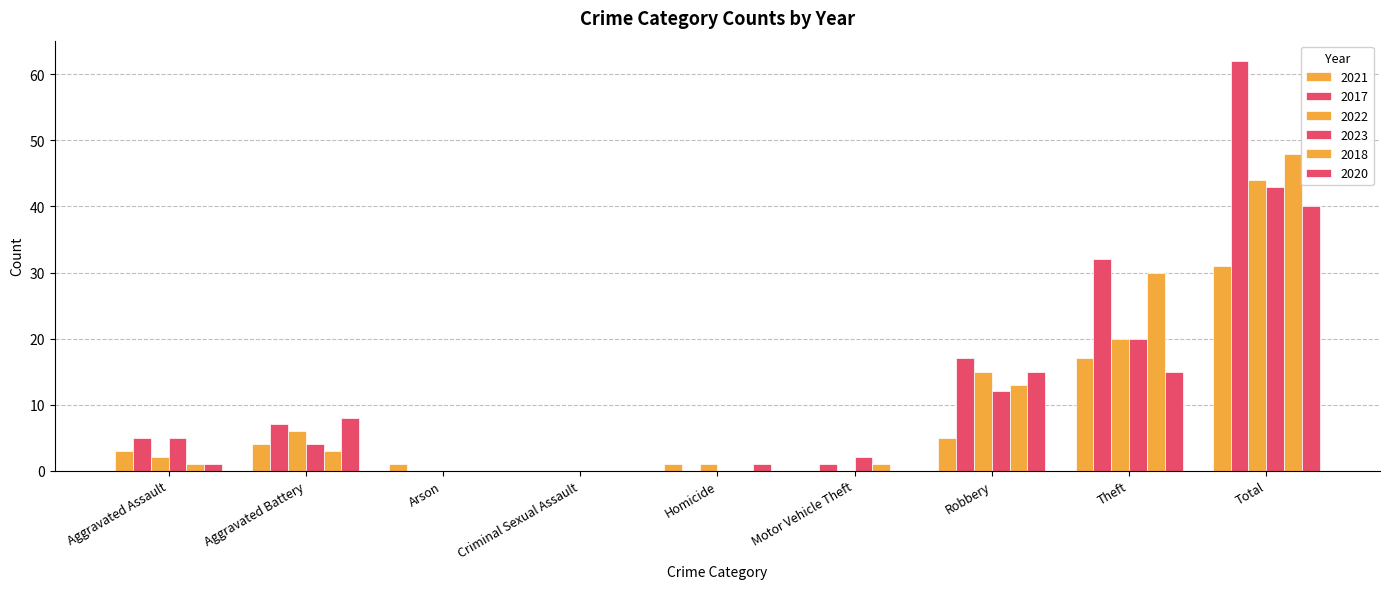

What is the average value of the 2022 series?

10